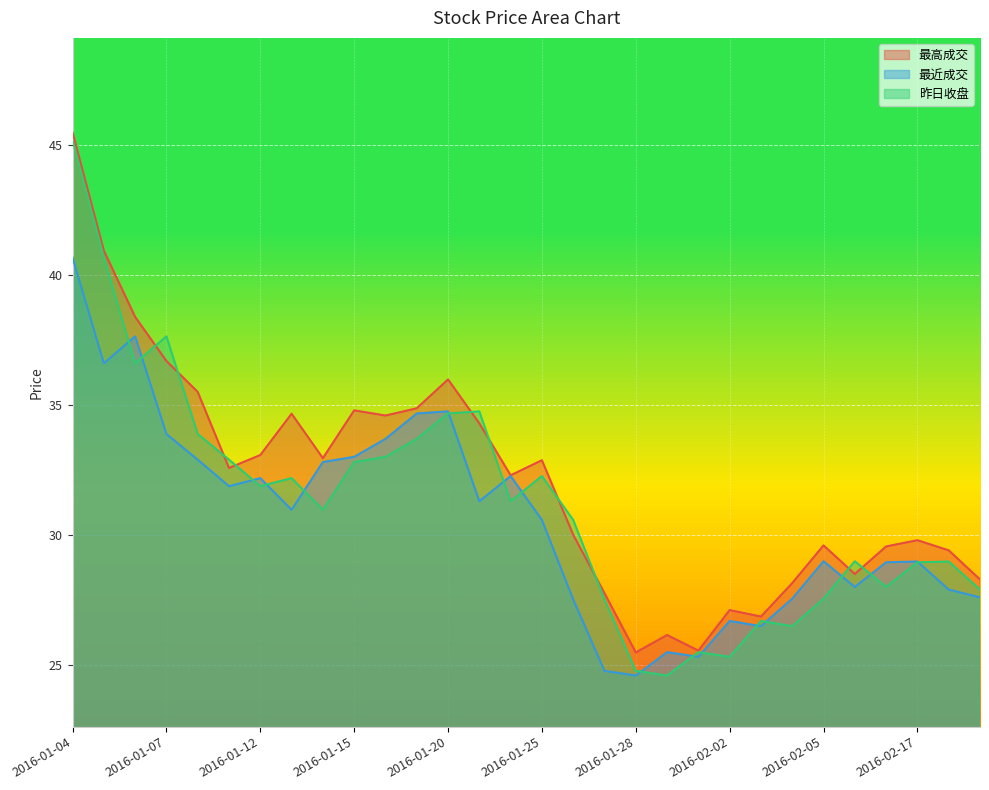

Is the value of 最近成交 at 2016-01-13 greater than the value of 昨日收盘 at 2016-02-16?

Yes